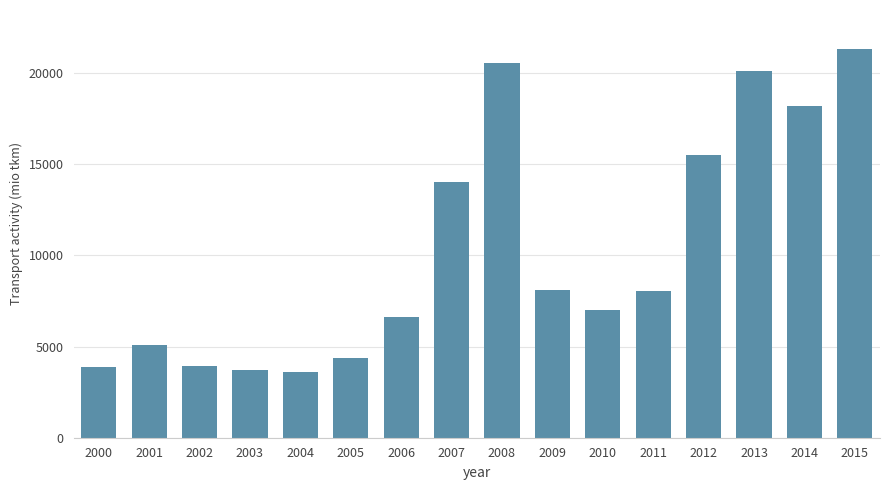

What is the average value?

10257.9